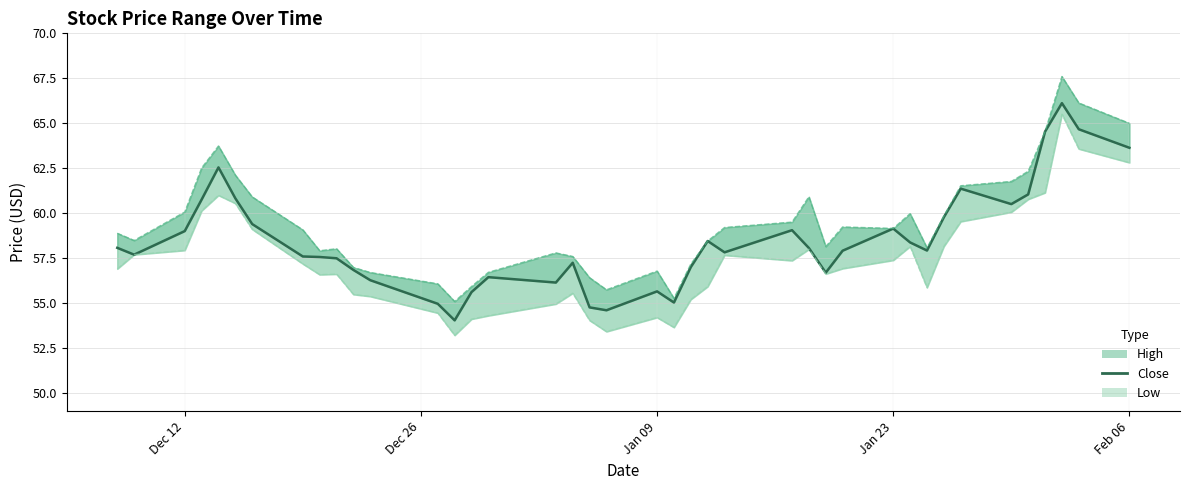

What is the difference between the maximum and second lowest values?

11.5